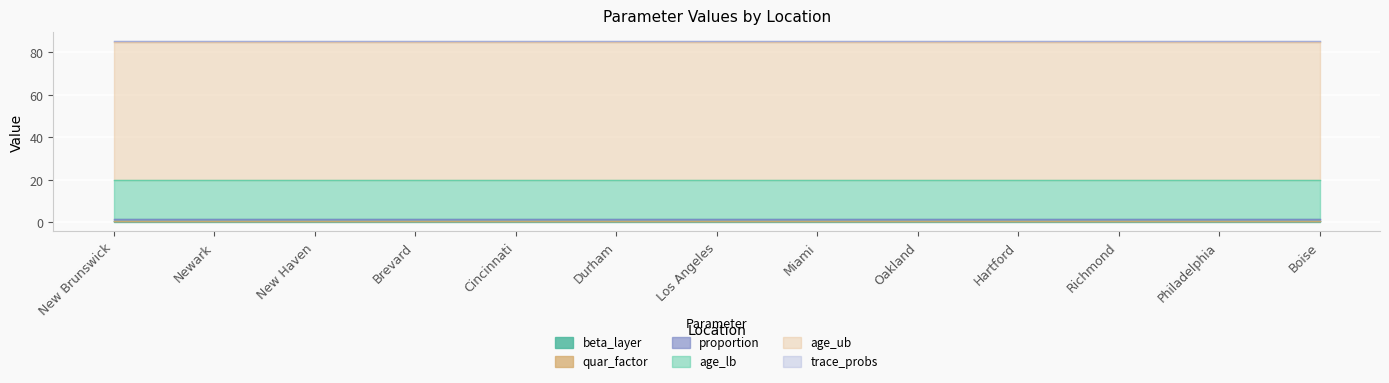

Reading left to right, what are all the values shown in this chart?

beta_layer: 0.5	0.5	0.5	0.5	0.5	0.5	0.5	0.5	0.5	0.5	0.5	0.5	0.5
quar_factor: 0.1	0.1	0.1	0.1	0.1	0.1	0.1	0.1	0.1	0.1	0.1	0.1	0.1
proportion: 1.0	1.0	1.0	1.0	1.0	1.0	1.0	1.0	1.0	1.0	1.0	1.0	1.0
age_lb: 18.0	18.0	18.0	18.0	18.0	18.0	18.0	18.0	18.0	18.0	18.0	18.0	18.0
age_ub: 65.0	65.0	65.0	65.0	65.0	65.0	65.0	65.0	65.0	65.0	65.0	65.0	65.0
trace_probs: 0.5	0.5	0.5	0.5	0.5	0.5	0.5	0.5	0.5	0.5	0.5	0.5	0.5